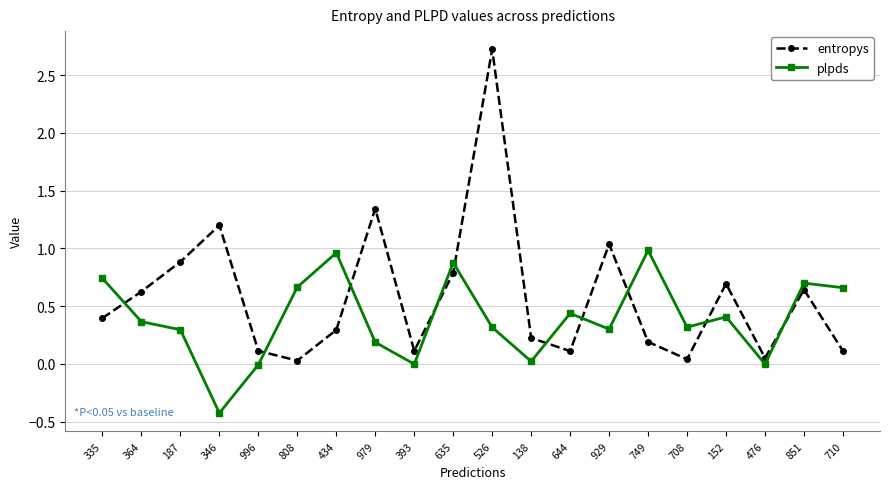

What is the label of the 14th point from the right?

434